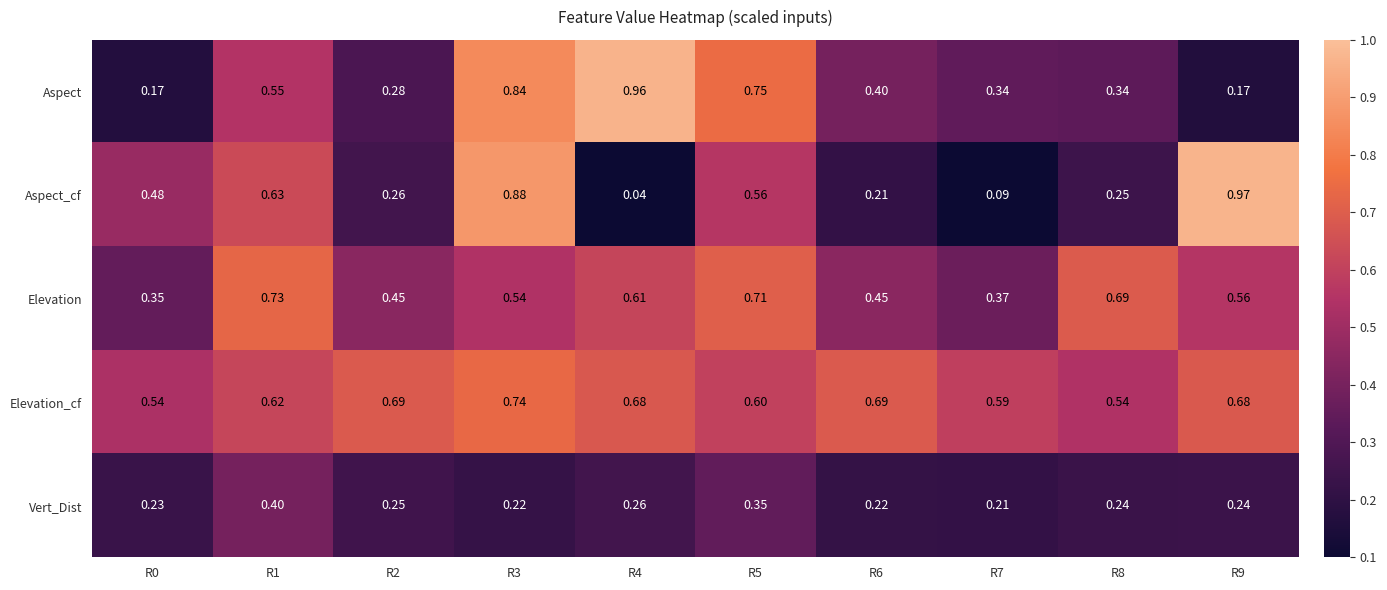

Rank the series by their maximum value, from highest to lowest.

Aspect_cf, Aspect, Elevation_cf, Elevation, Vert_Dist